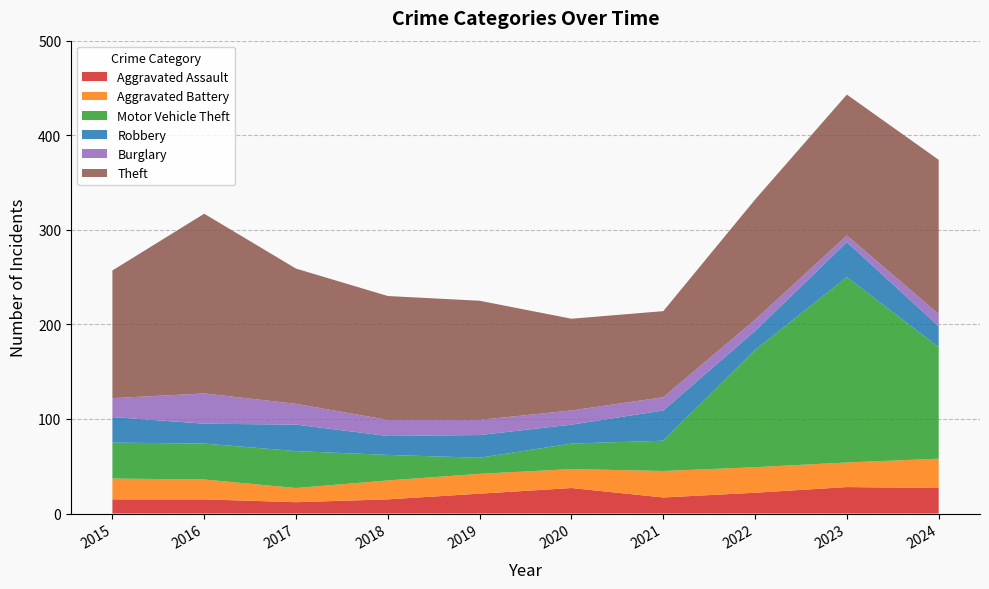

Reading left to right, list all the values displayed in this chart.

Aggravated Assault: 2015=15	2016=15	2017=12	2018=15	2019=21	2020=27	2021=17	2022=22	2023=28	2024=27
Aggravated Battery: 2015=22	2016=21	2017=15	2018=20	2019=21	2020=20	2021=28	2022=27	2023=26	2024=31
Motor Vehicle Theft: 2015=38	2016=38	2017=39	2018=27	2019=17	2020=27	2021=32	2022=124	2023=196	2024=118
Robbery: 2015=27	2016=21	2017=28	2018=20	2019=24	2020=20	2021=32	2022=20	2023=37	2024=22
Burglary: 2015=20	2016=32	2017=22	2018=17	2019=16	2020=15	2021=14	2022=12	2023=7	2024=13
Theft: 2015=135	2016=190	2017=143	2018=131	2019=126	2020=97	2021=91	2022=127	2023=149	2024=163